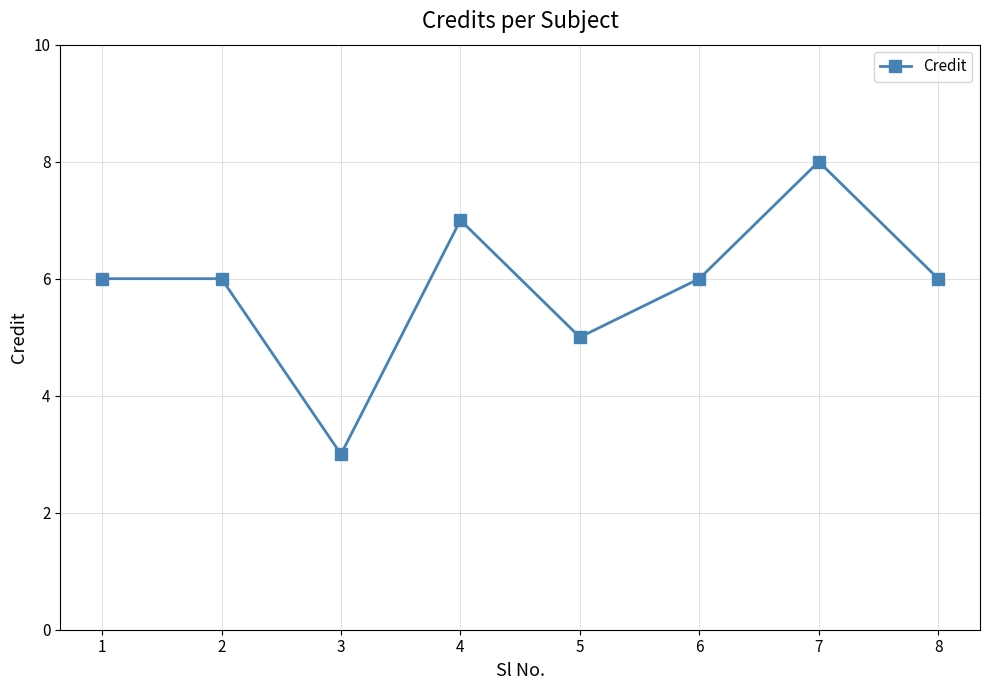

Does the chart display data point markers on the line(s)?

Yes